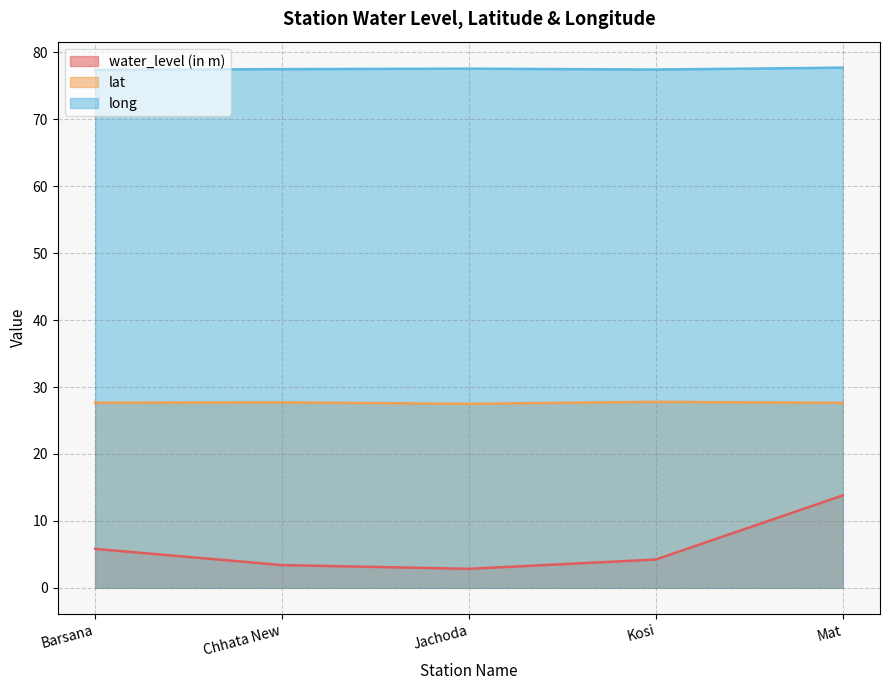

In water_level (in m), how many points are lower than both neighbors (excluding endpoints)?

1